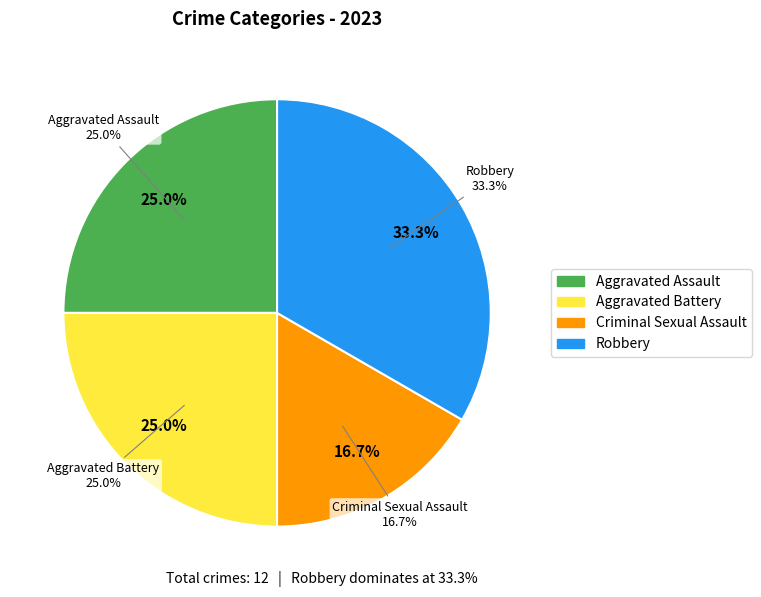

True or false: Aggravated Assault accounts for 30% of the total.

False